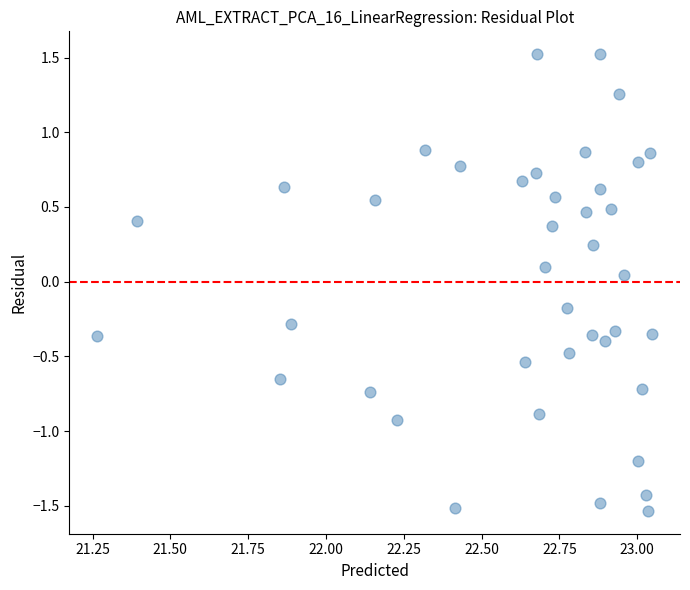

What is the range of X values (max minus min)?

1.8